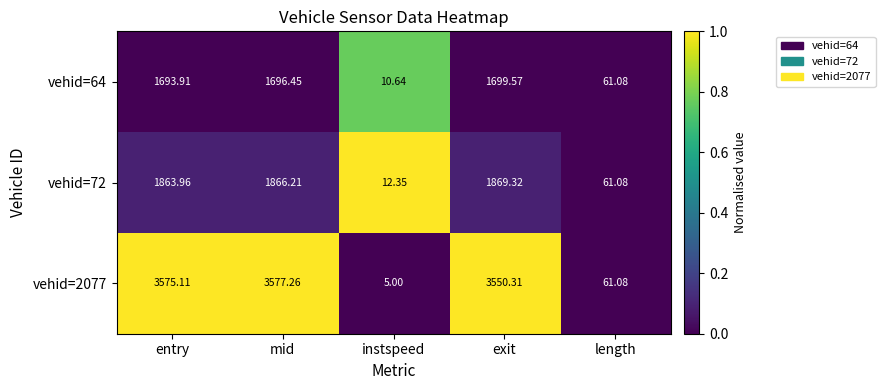

At which category is the sum across all series the highest?

mid